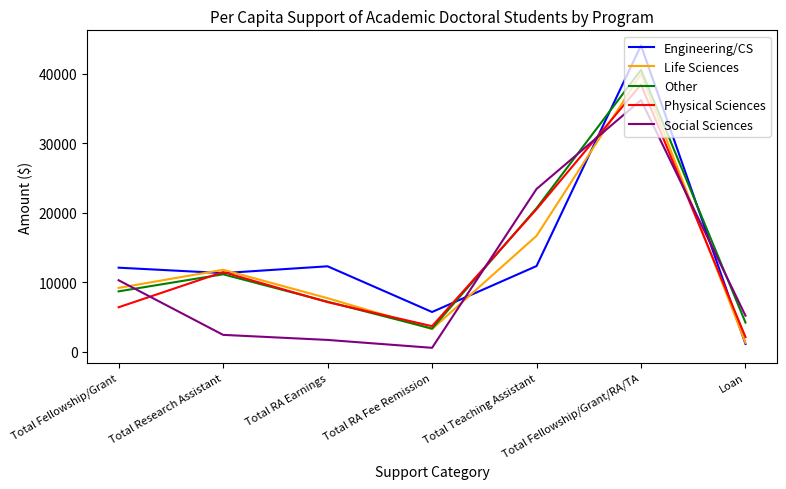

What is the maximum value for Physical Sciences?

38419